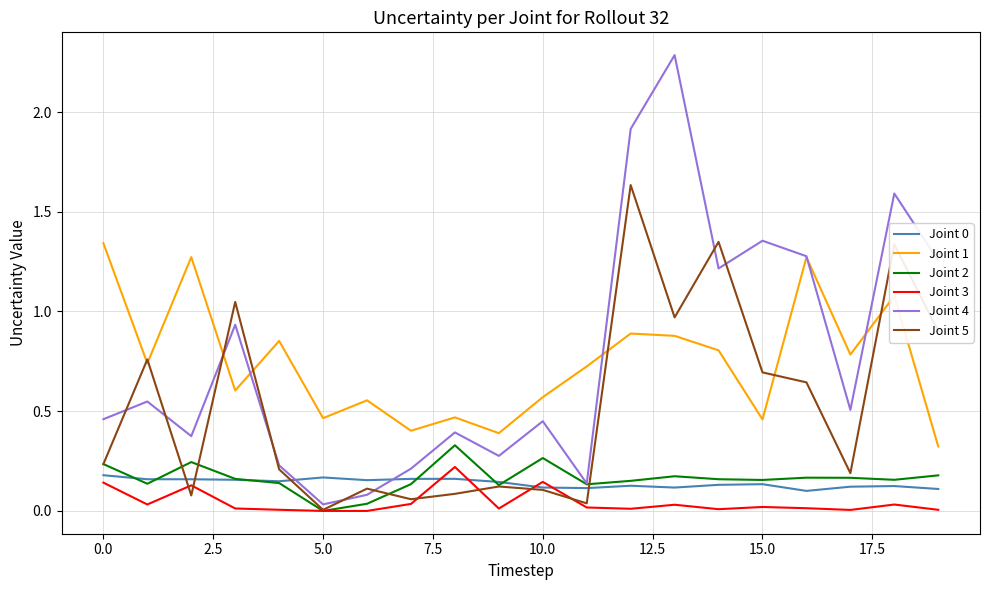

Count the Joint 0 values in the range 0 to 1.

20